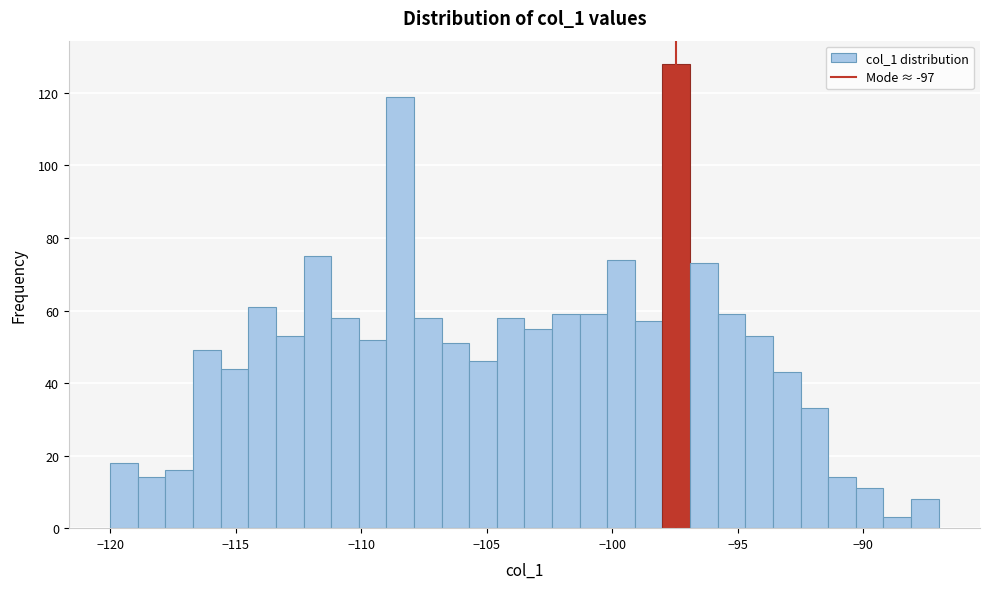

Read against the x-axis, roughly where is the centre of the tallest bar?

-97.5